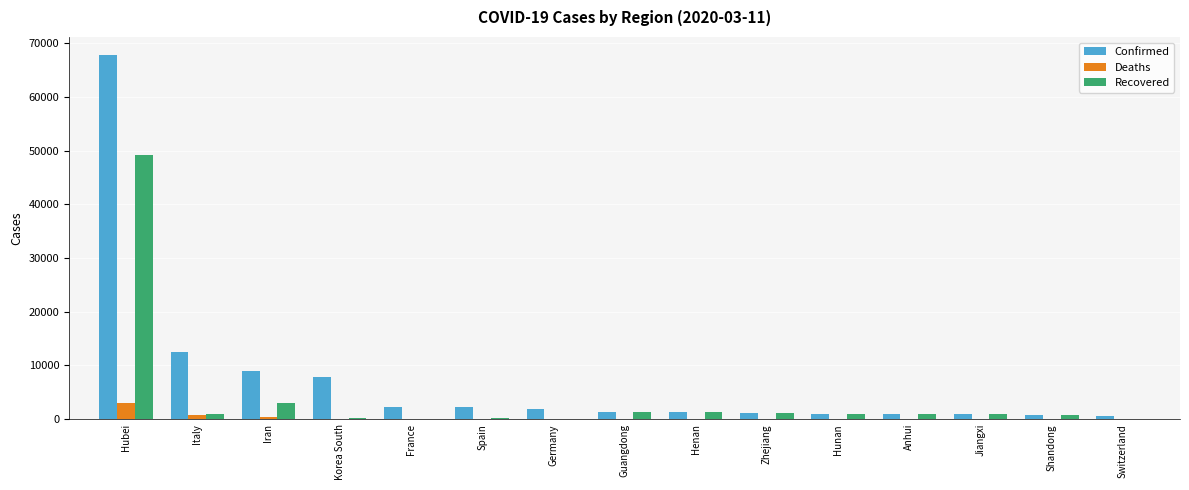

At which label does Recovered reach its peak?

Hubei